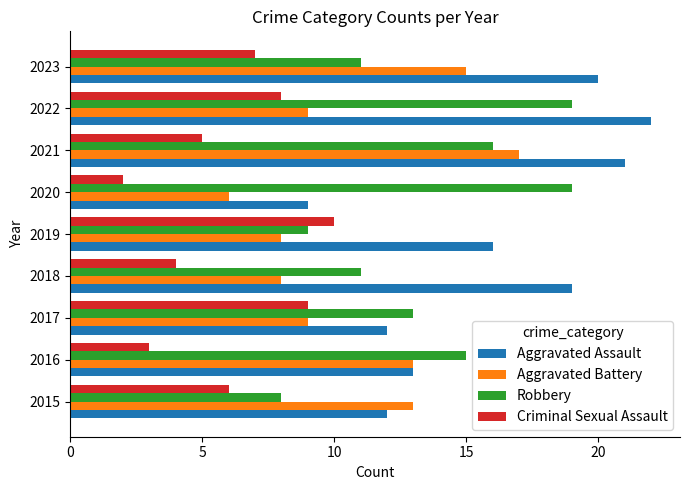

What is the spread (max minus min) of values at 2017?

4